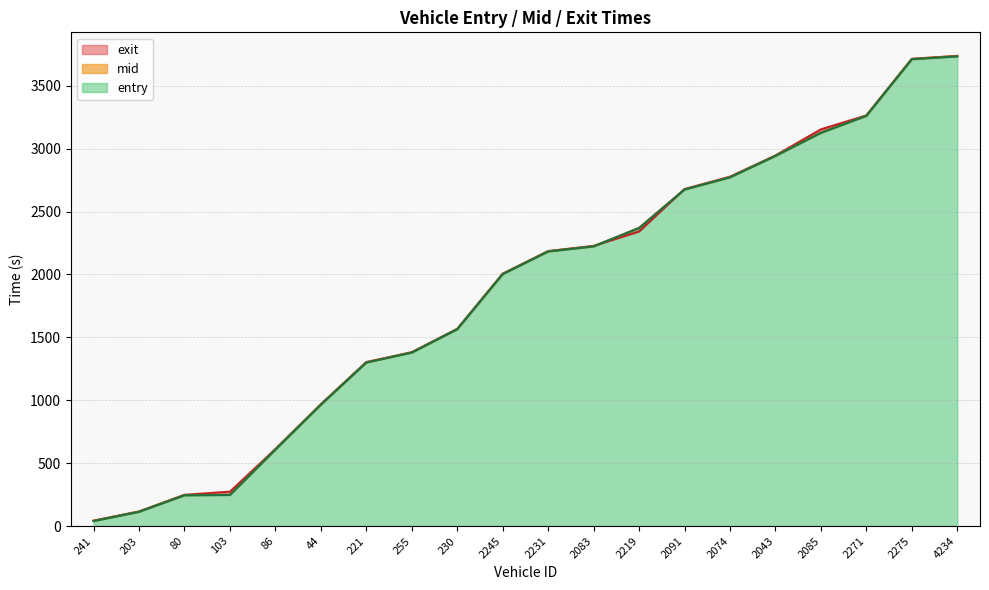

What is the average value of the entry series?

1872.6